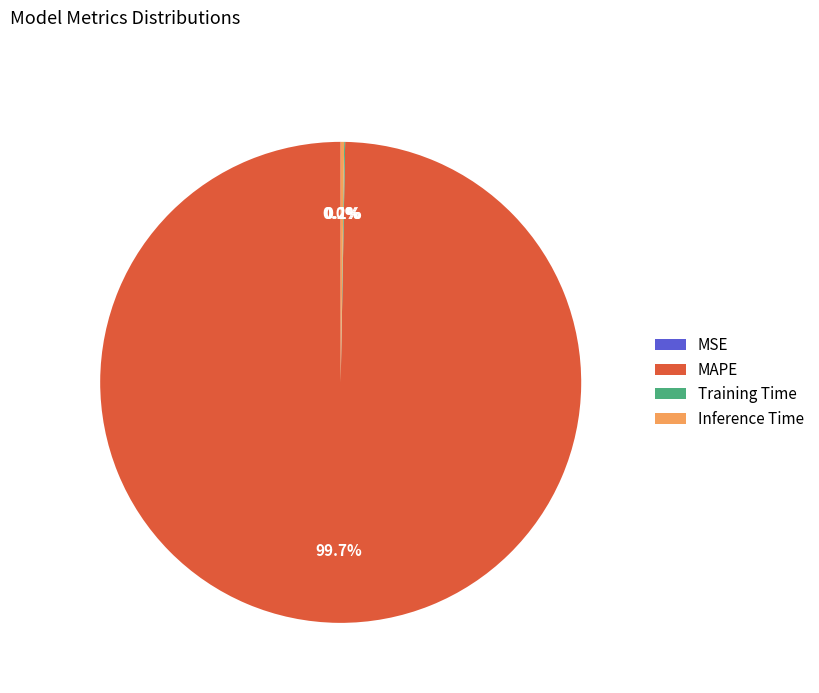

Which category accounts for the majority?

MAPE